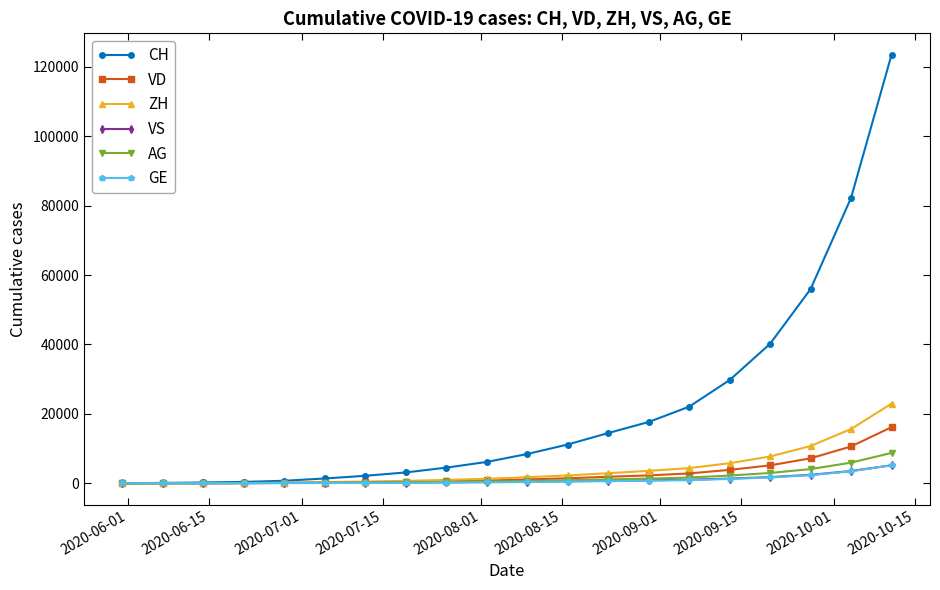

How many lines are shown in the chart?

6